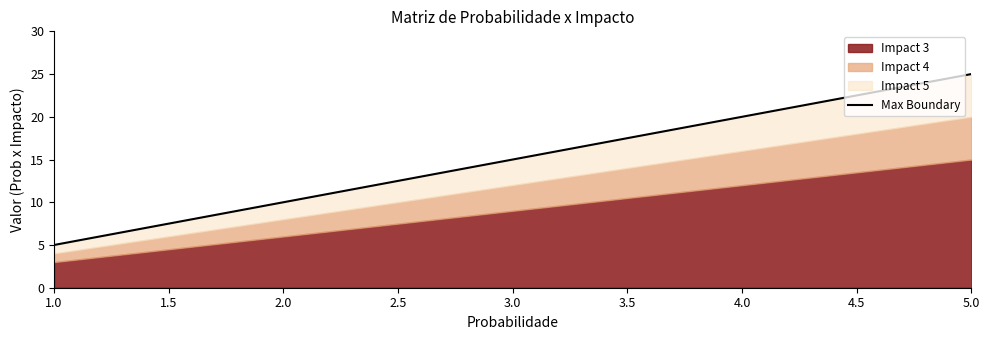

Does the chart display data point markers on the line(s)?

No